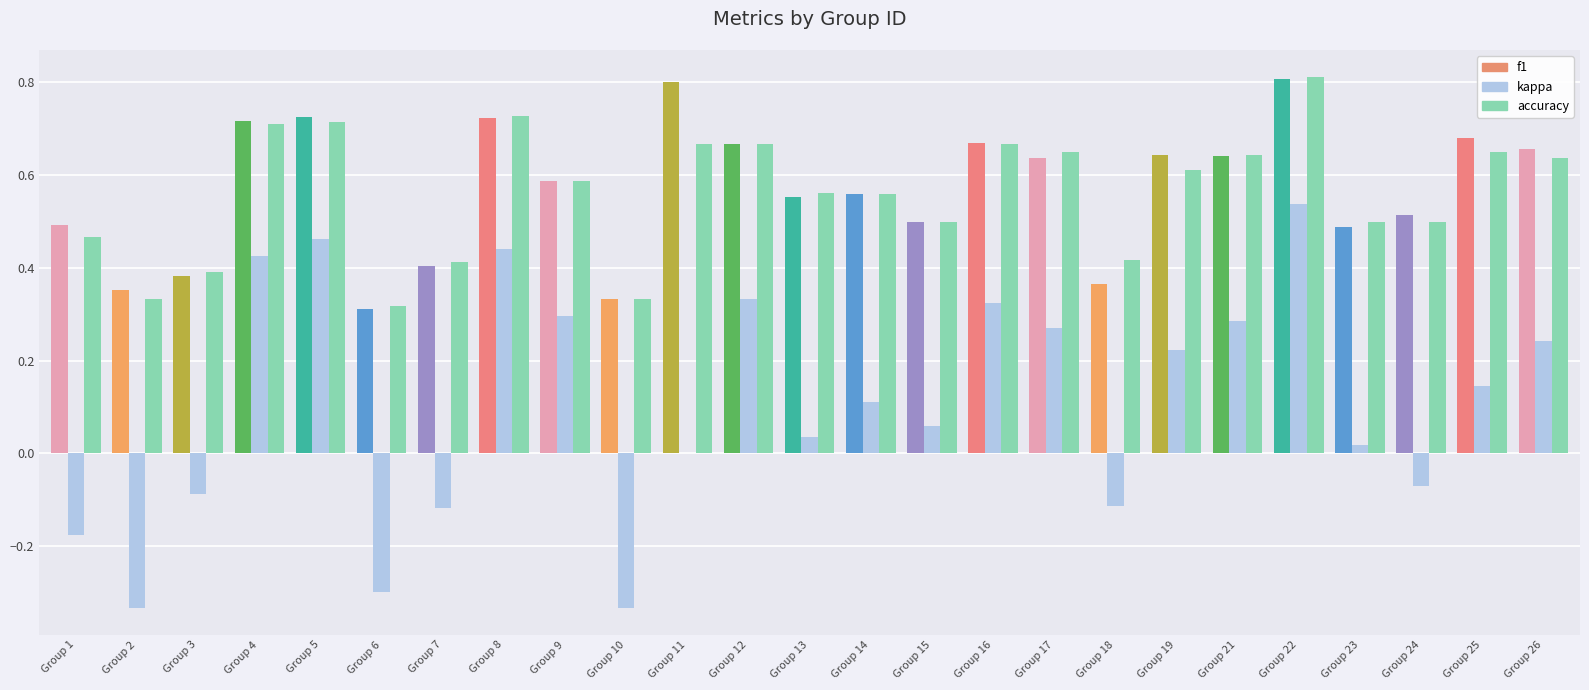

What is the maximum value shown in the chart?

0.8